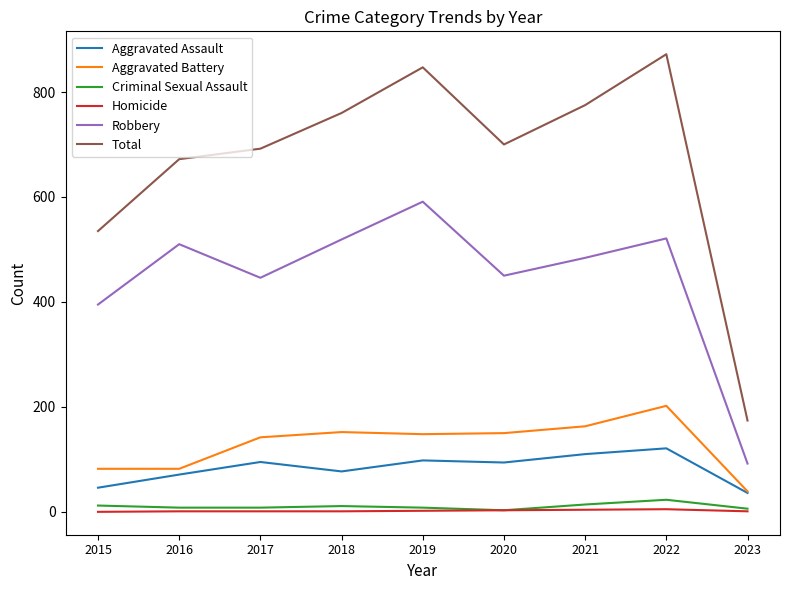

What is the difference between the maximum and minimum values in the Aggravated Battery series?

163